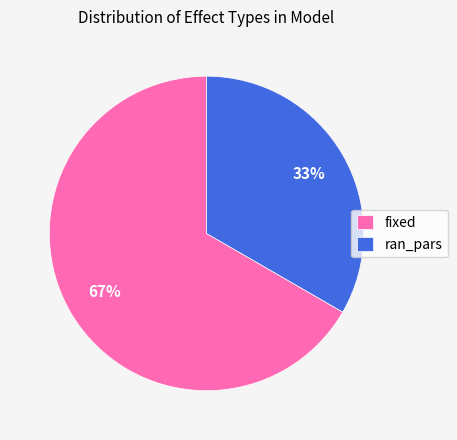

Approximately how many times larger is the value at ran_pars compared to fixed?

0.5